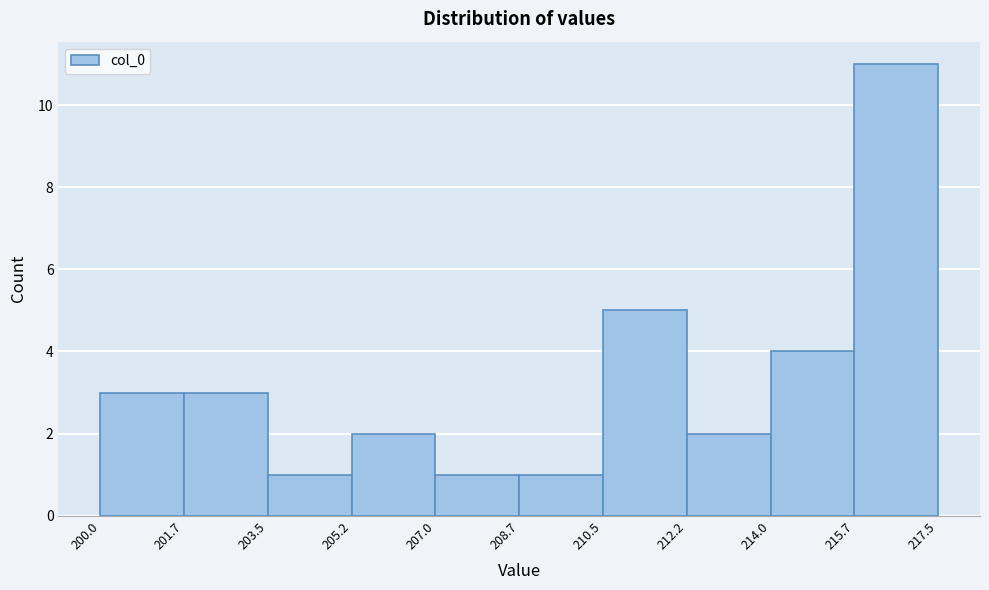

Reading left to right, list every bar in this chart as the range it spans on the x-axis followed by its height. The values are not printed on the chart, so give them approximately, as read against the axis.

200.0 to 201.7: 3
201.7 to 203.5: 3
203.5 to 205.2: 1
205.2 to 207.0: 2
207.0 to 208.7: 1
208.7 to 210.5: 1
210.5 to 212.2: 5
212.2 to 214.0: 2
214.0 to 215.7: 4
215.7 to 217.5: 11